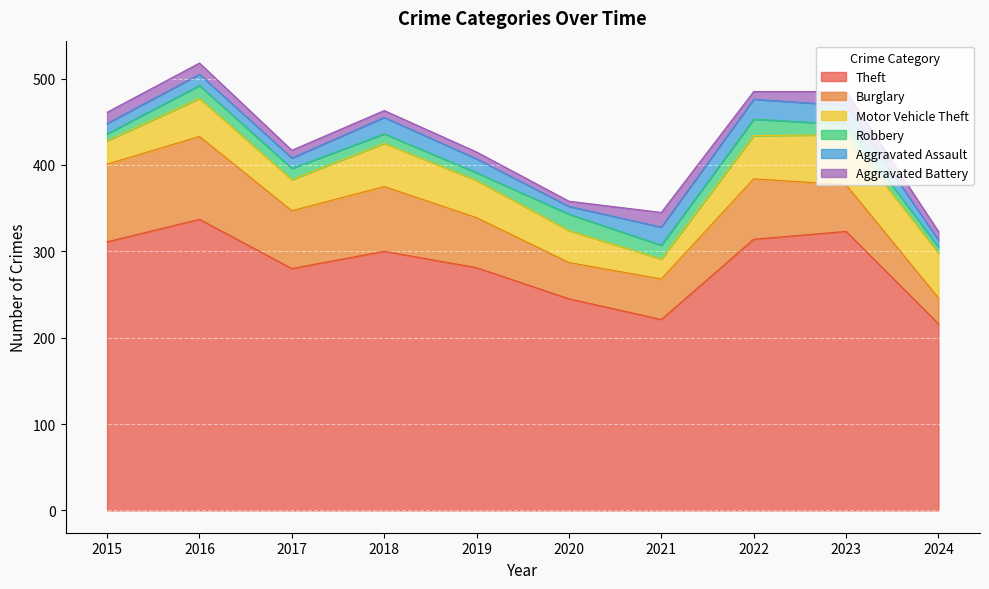

How many interior local peaks does the Robbery series have?

3